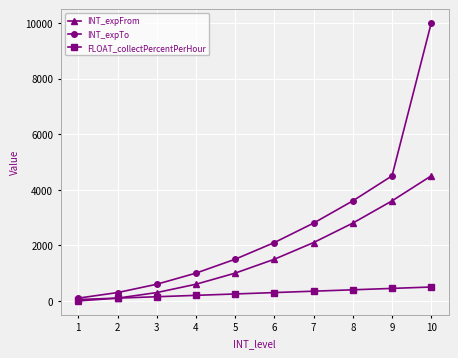

True or false: INT_expTo has more than 1 points higher than both neighbors.

False